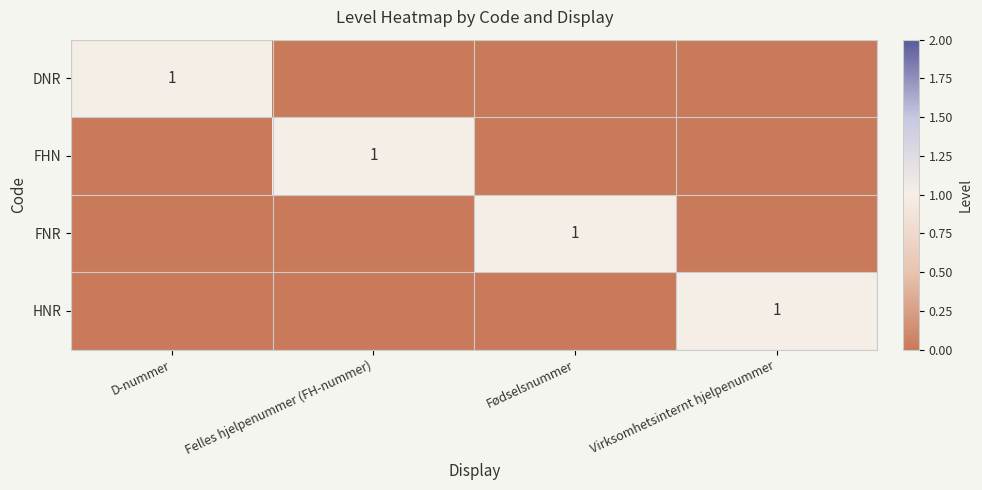

At which category is the sum across all series the highest?

D-nummer